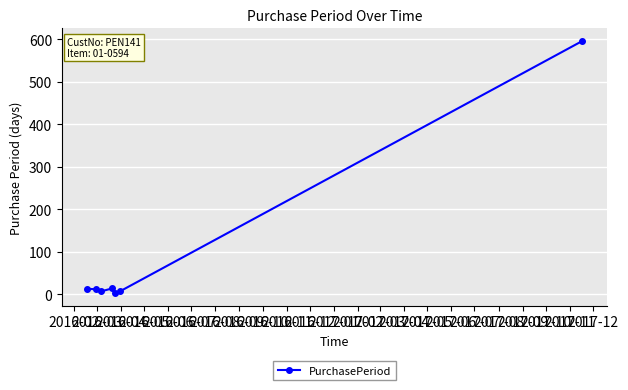

What is the greatest value displayed?

596